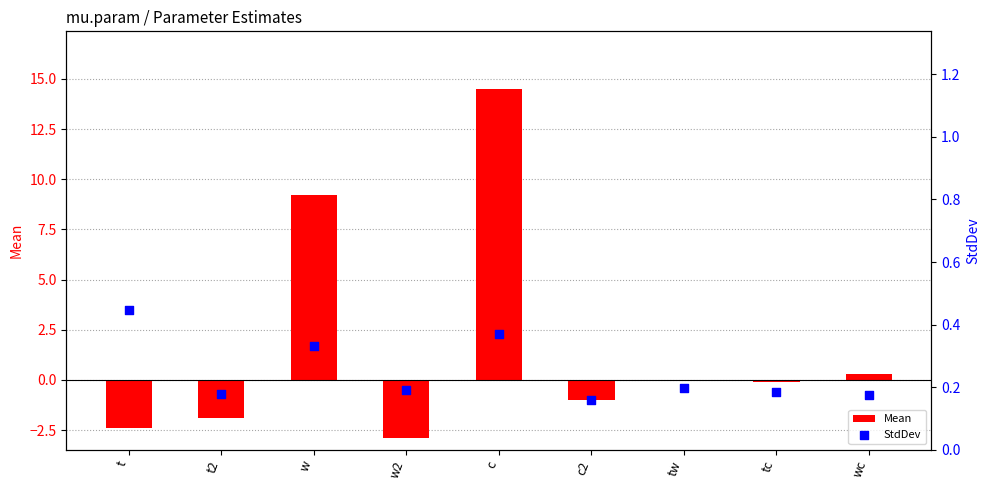

At which category is the sum across all series the highest?

c